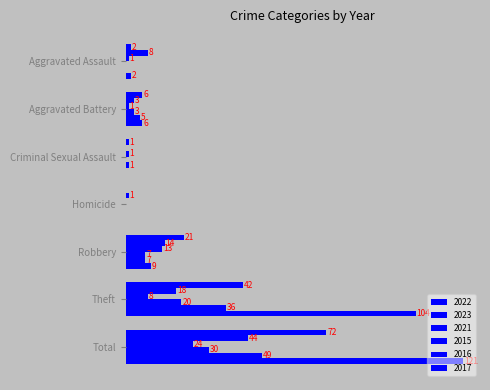

What is the spread (max minus min) of values at Total?

97